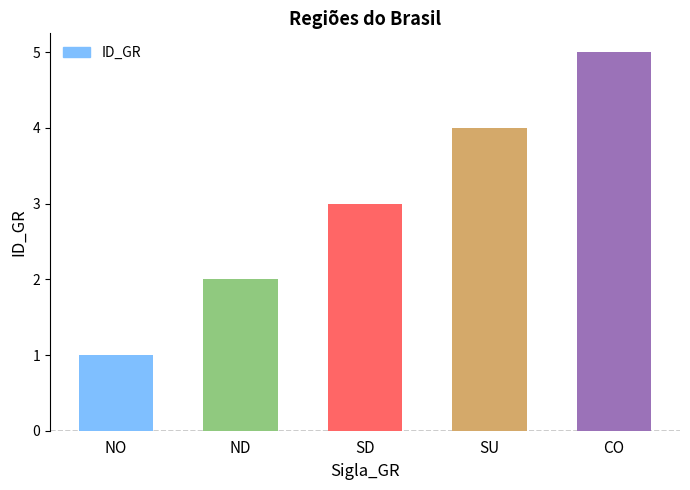

How many bars are there in total?

5